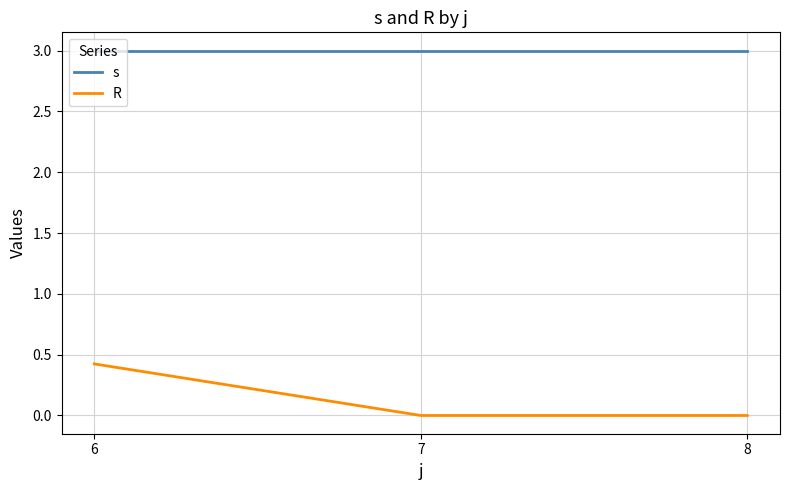

Is the value of R at 6 greater than the value of s at 6?

No